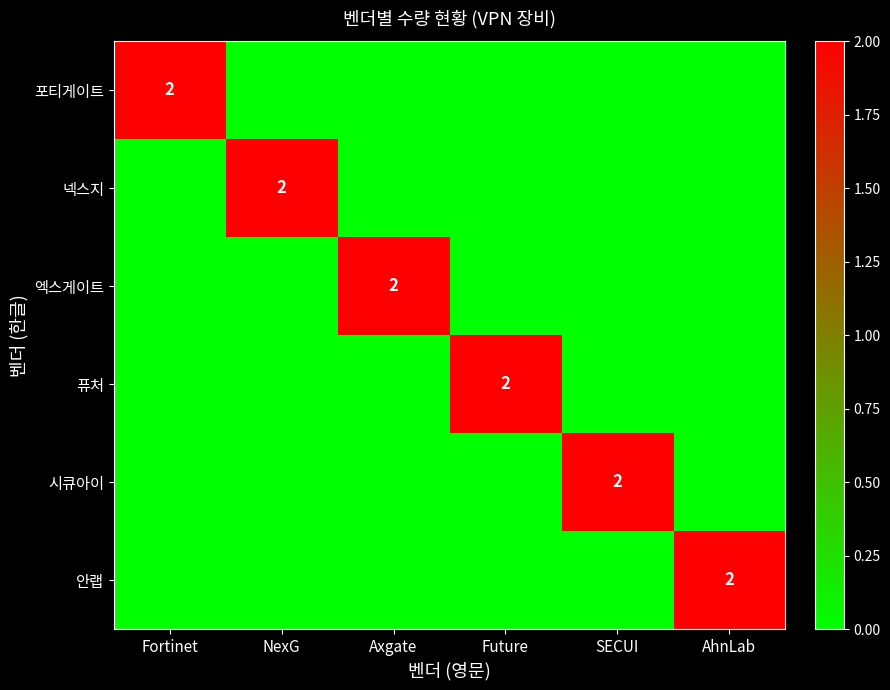

The value of 시큐아이 at SECUI is 3. True or false?

False